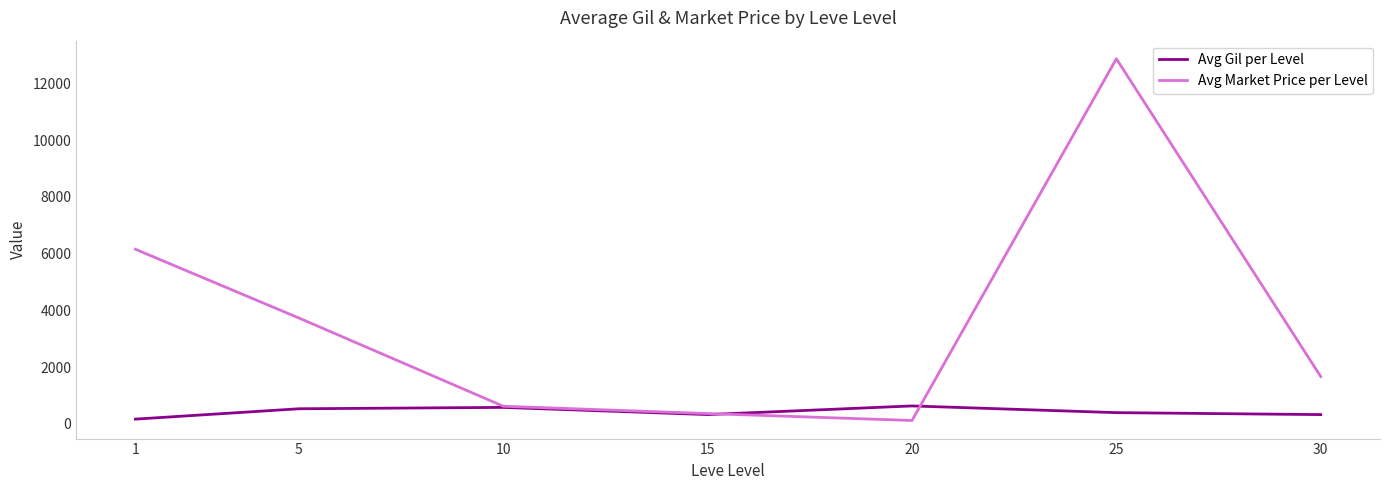

Which series has the largest total across all categories?

Avg Market Price per Level